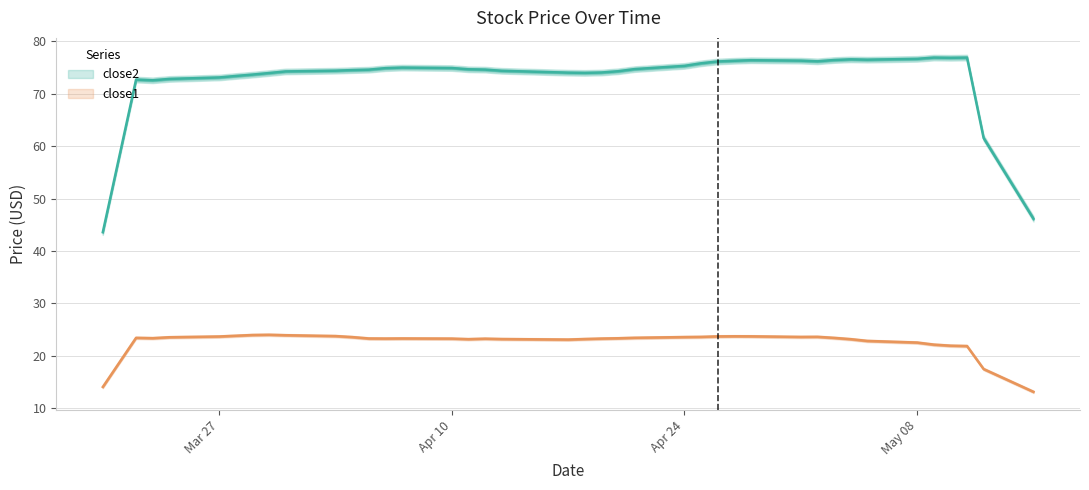

What is the sum of the close2 values at 10 and 13?

148.9